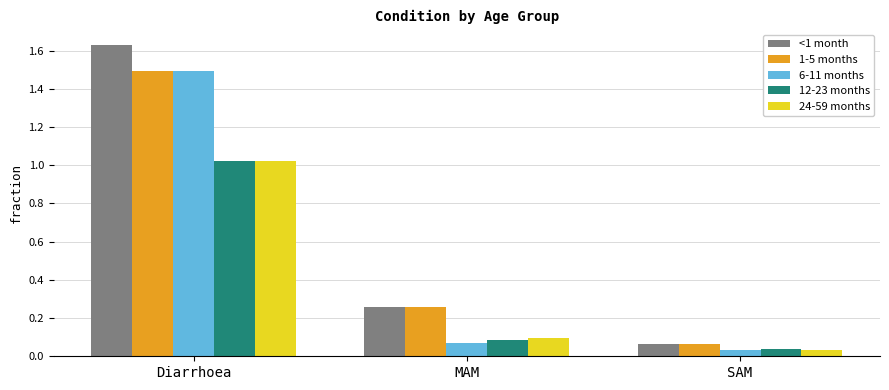

What is the label of the 2nd bar from the left?

MAM